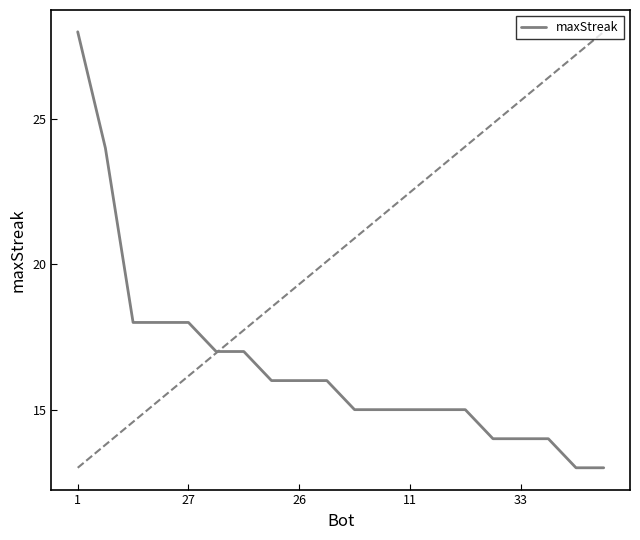

What is the difference between the maximum and minimum values?

15